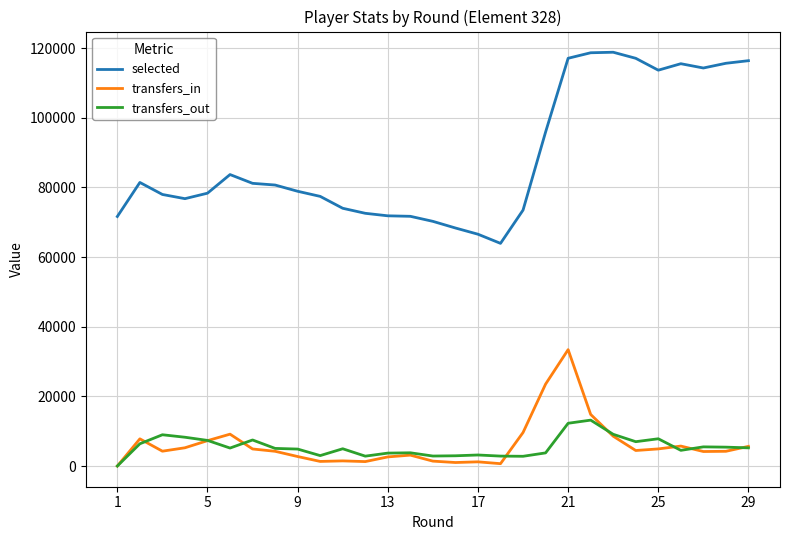

Which series has the largest total across all categories?

selected